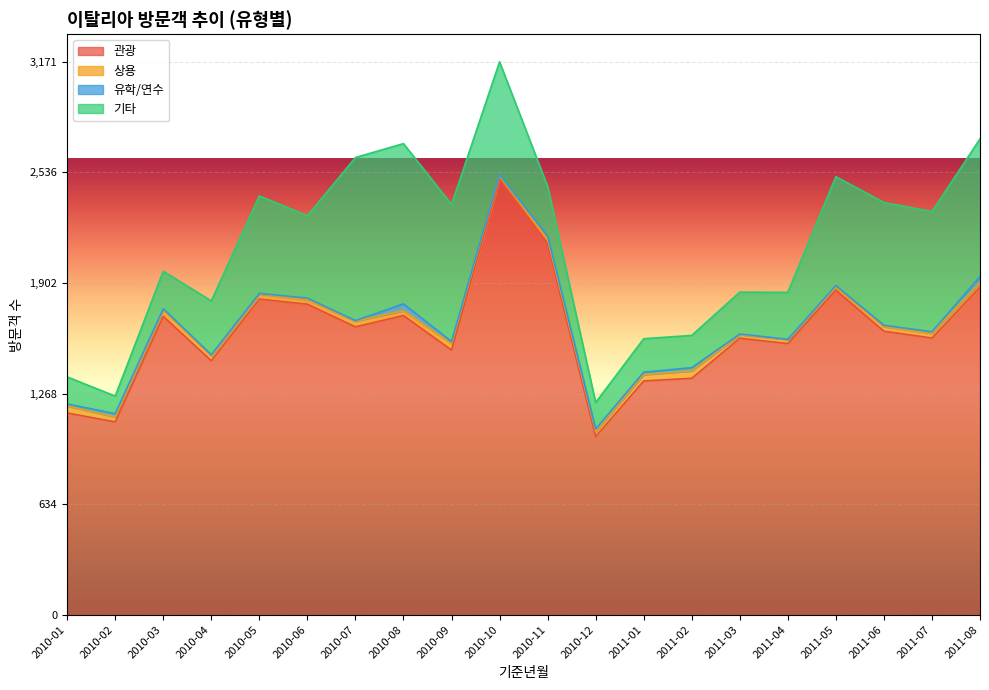

What position from the right is 2011-08?

1